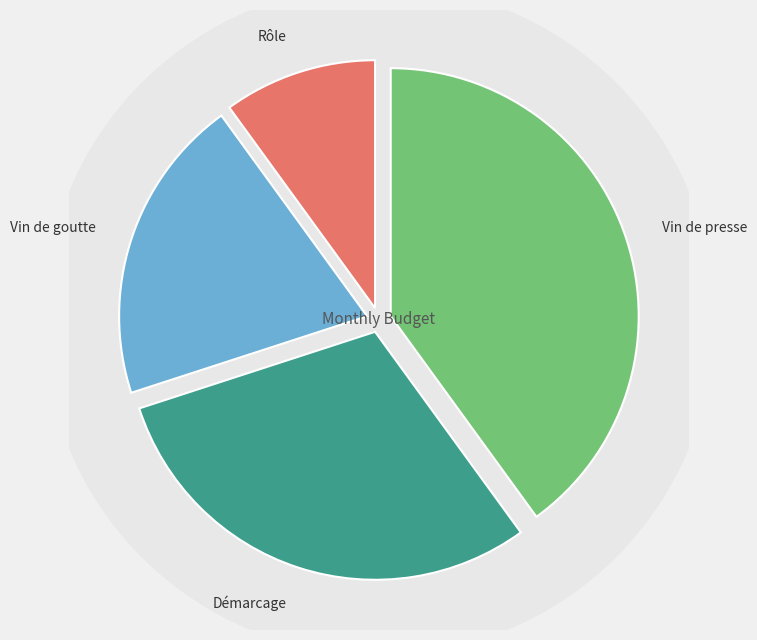

To the nearest percent, what is the average slice percentage?

25%